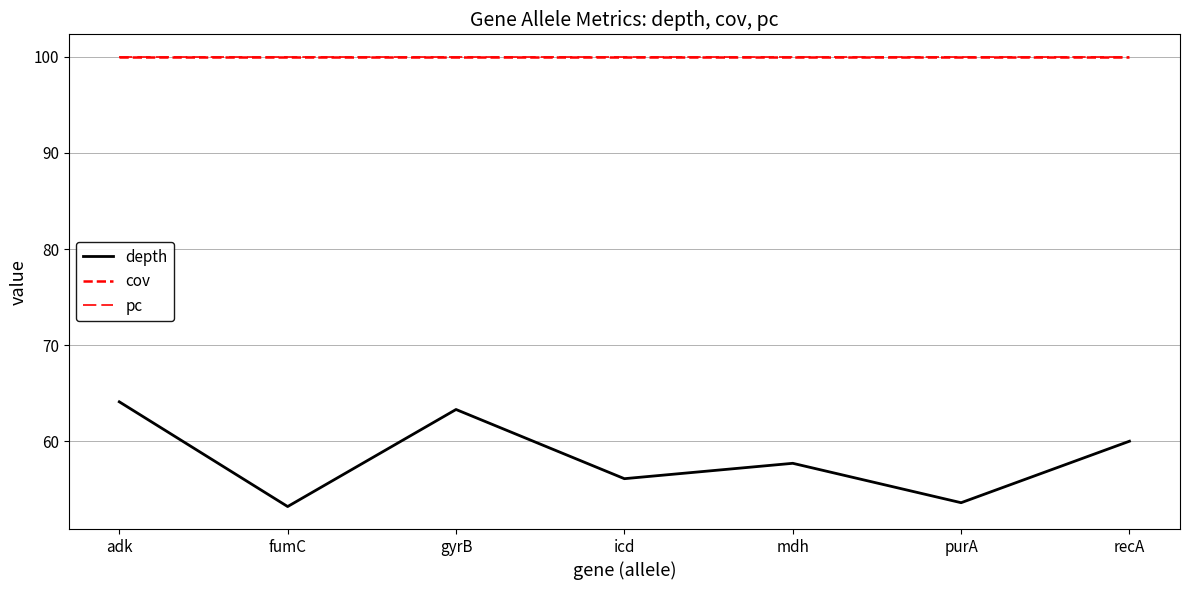

Is this an area chart (filled region under the line)?

No